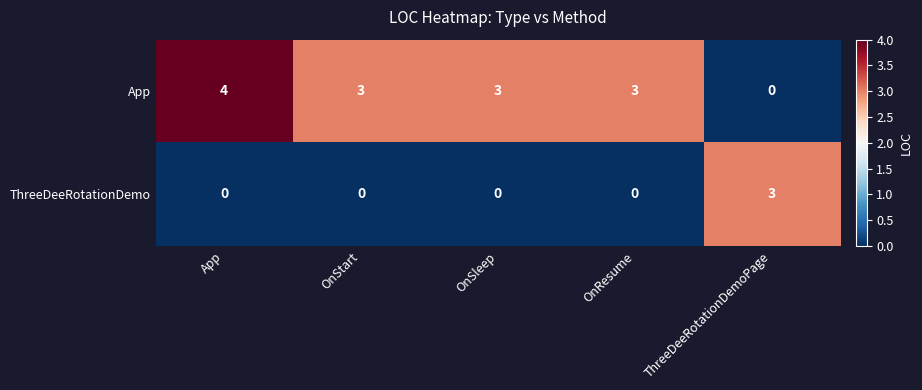

True or false: ThreeDeeRotationDemo has a value of -1 at OnStart.

False